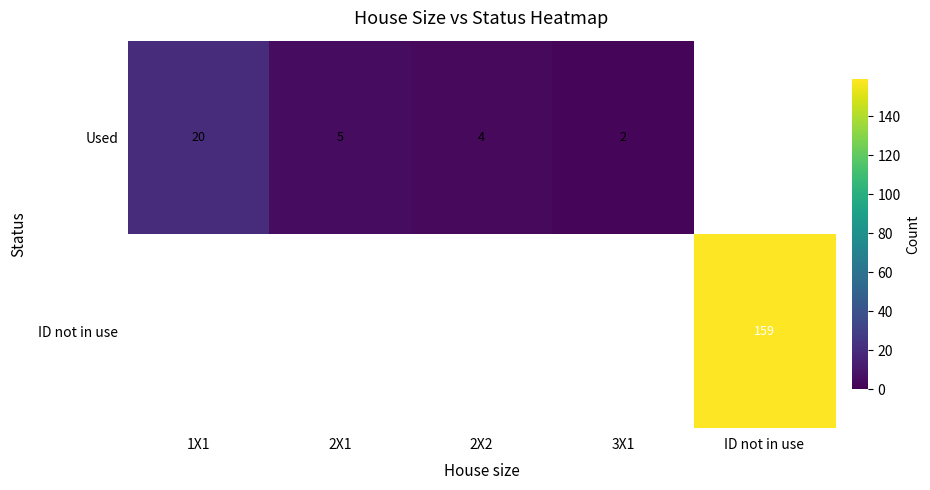

How many series are shown in this chart?

2